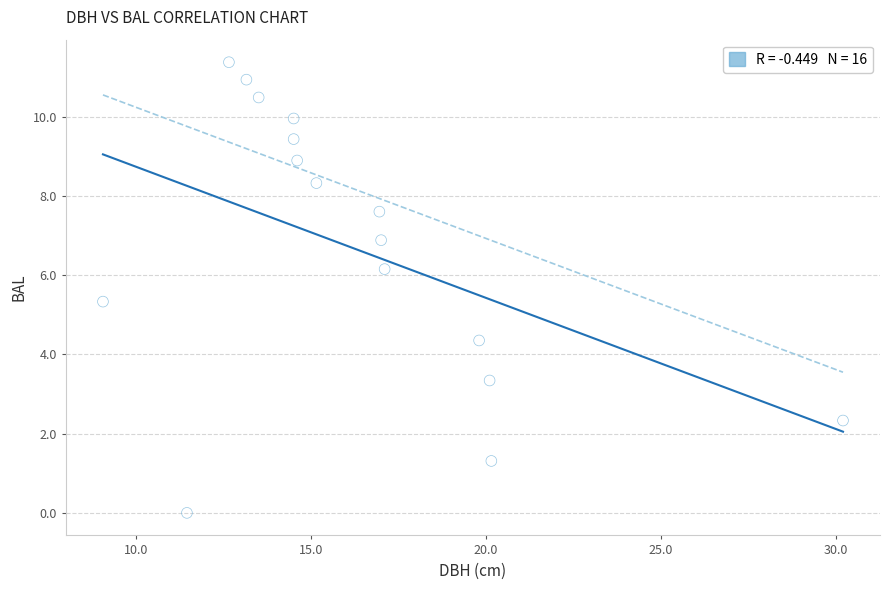

What Y value in the scatter plot is closest to 5?

5.3